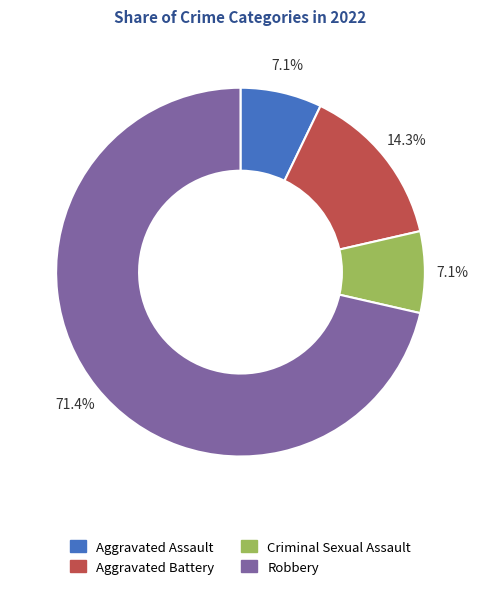

Between Aggravated Assault and Aggravated Battery, which is larger?

Aggravated Battery